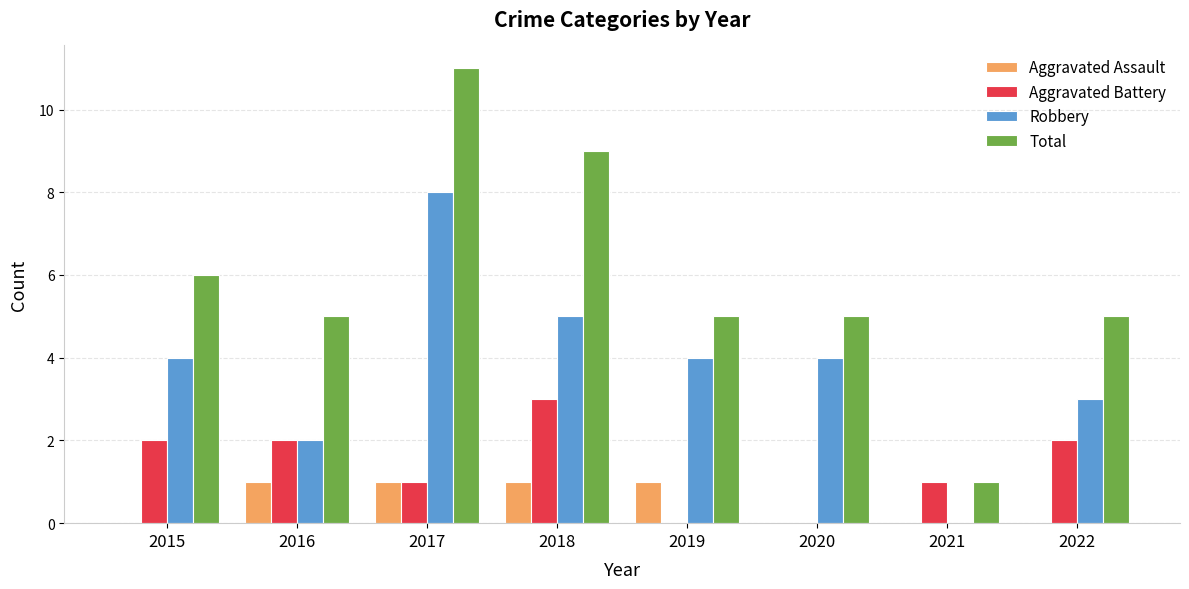

At which label does Aggravated Battery reach its peak?

2018